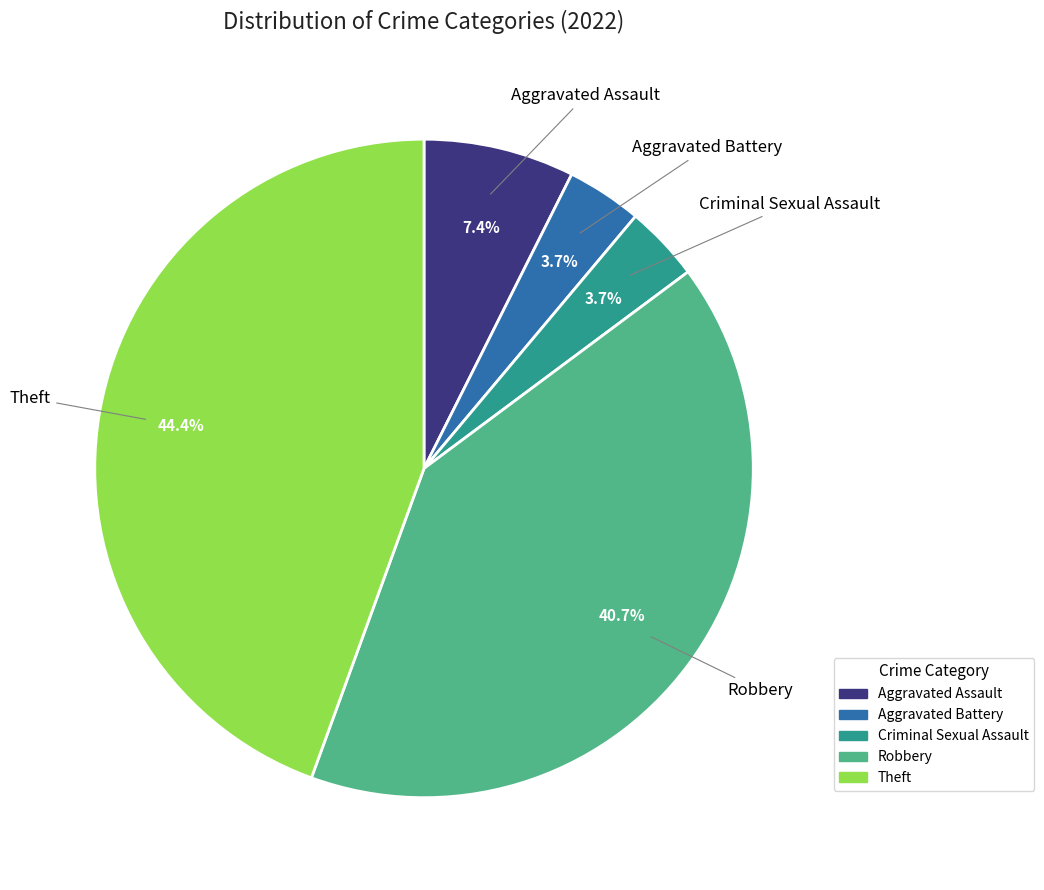

Does Theft account for over 50% of the chart?

No